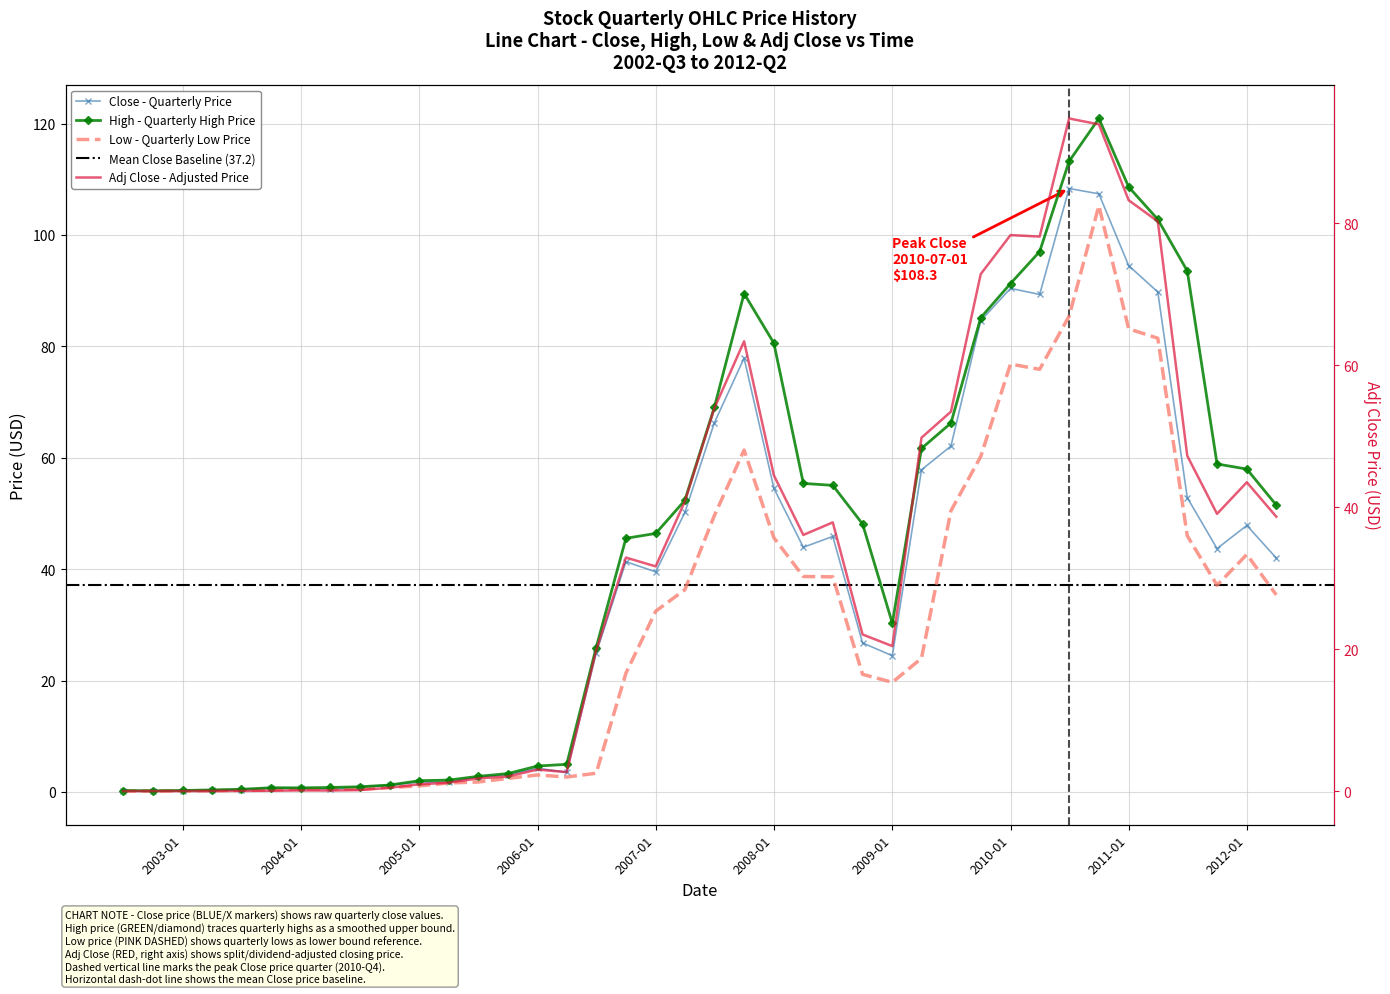

True or false: High has more than 1 points higher than both neighbors.

True